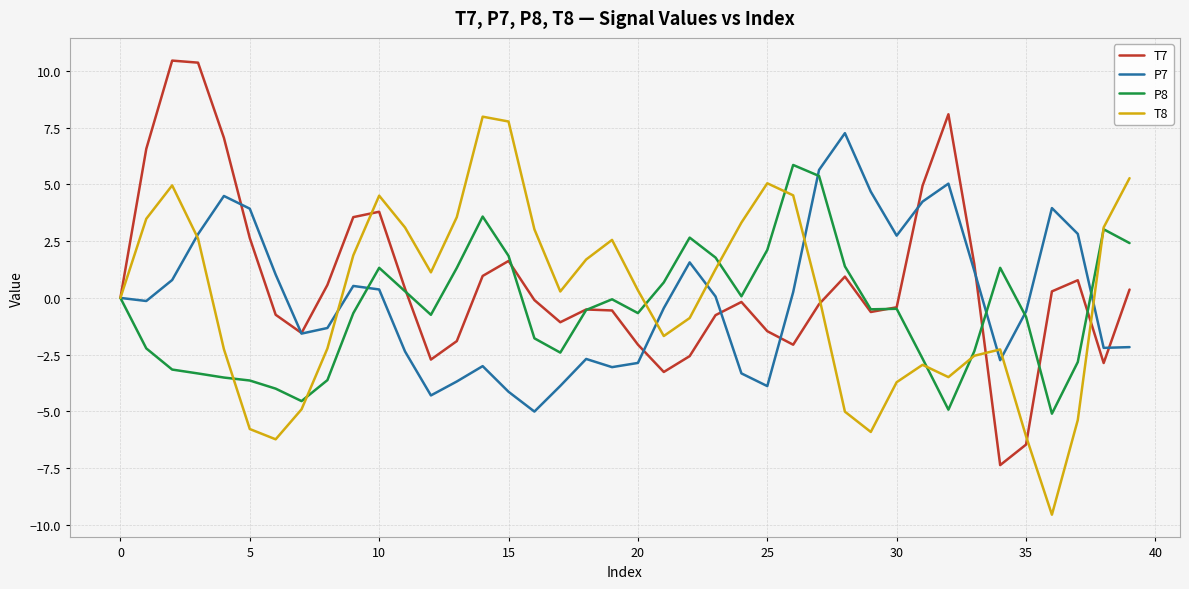

What is the minimum value shown in the chart?

-9.5